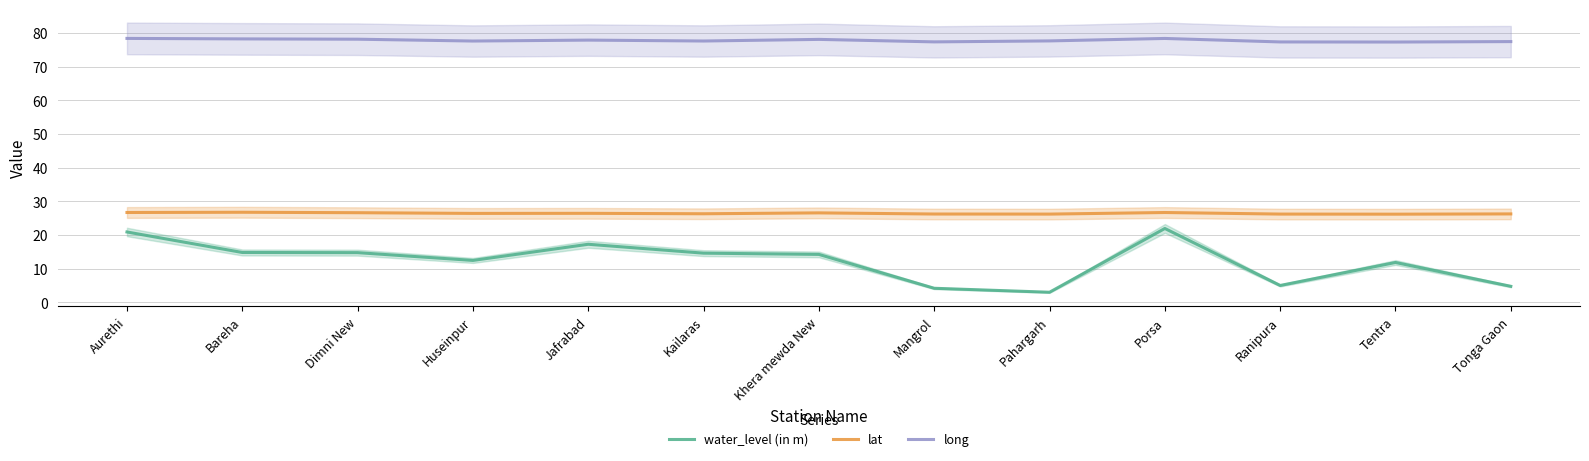

Reading right to left, extract all data points from this chart.

water_level (in m): Tonga Gaon=4.8	Tentra=11.8	Ranipura=5.0	Porsa=21.9	Pahargarh=3.0	Mangrol=4.2	Khera mewda New=14.2	Kailaras=14.6	Jafrabad=17.2	Huseinpur=12.4	Dimni New=14.8	Bareha=14.8	Aurethi=20.9
lat: Tonga Gaon=26.3	Tentra=26.2	Ranipura=26.2	Porsa=26.7	Pahargarh=26.2	Mangrol=26.2	Khera mewda New=26.6	Kailaras=26.3	Jafrabad=26.4	Huseinpur=26.4	Dimni New=26.6	Bareha=26.7	Aurethi=26.7
long: Tonga Gaon=77.4	Tentra=77.3	Ranipura=77.3	Porsa=78.4	Pahargarh=77.6	Mangrol=77.4	Khera mewda New=78.1	Kailaras=77.6	Jafrabad=77.9	Huseinpur=77.6	Dimni New=78.1	Bareha=78.2	Aurethi=78.4